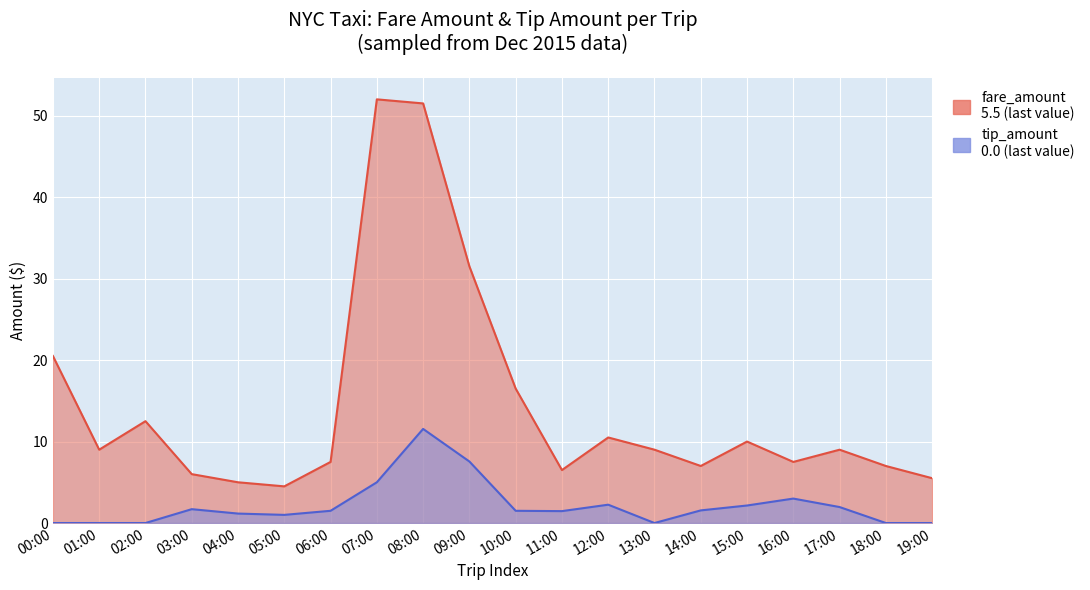

How many data points in fare_amount are less than 9?

9